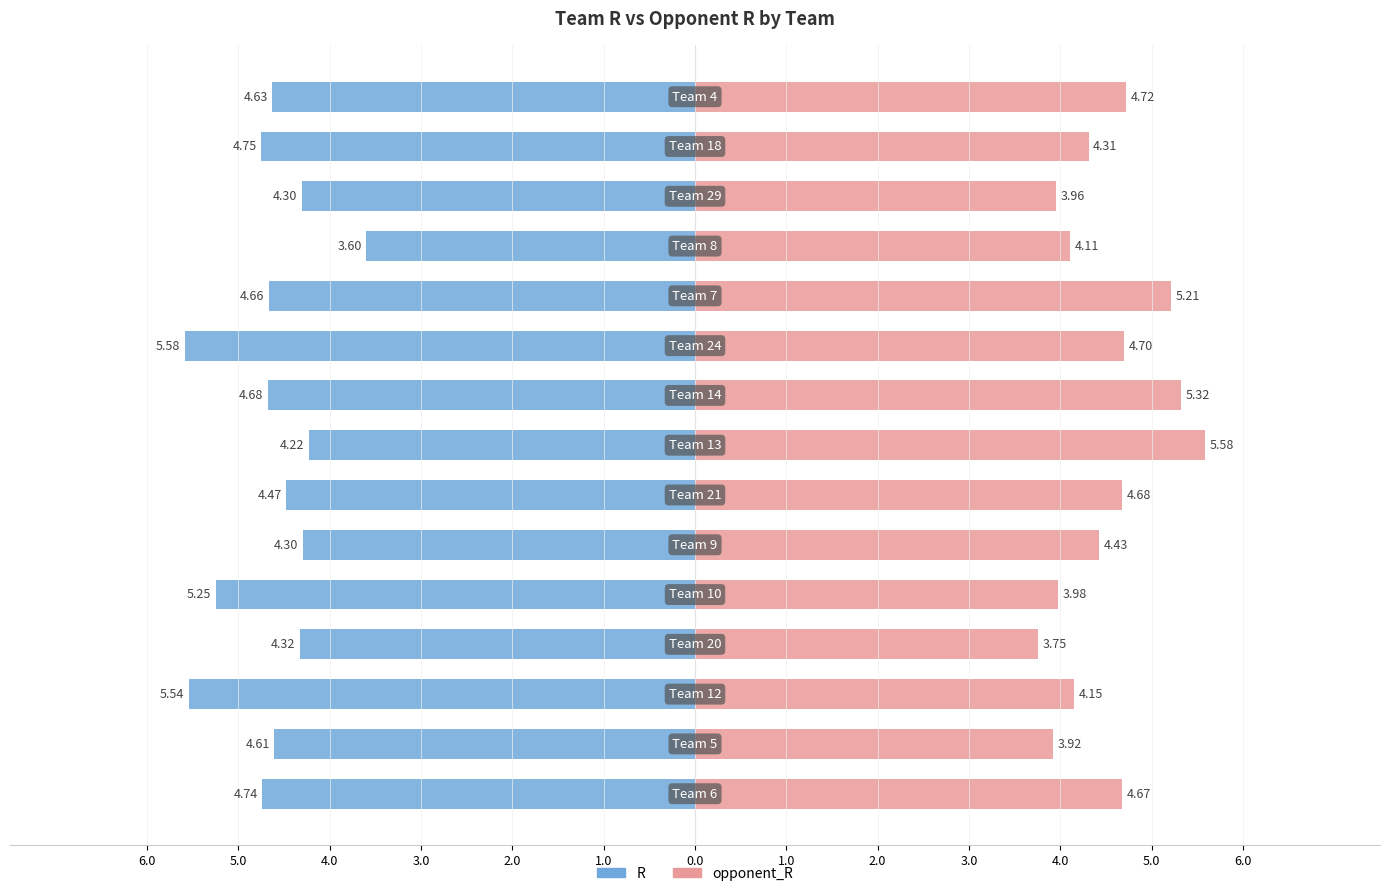

What is the approximate value of R at 21?

4.5